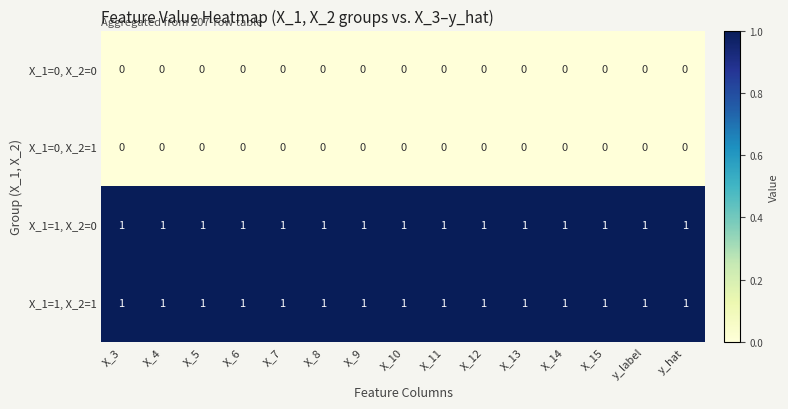

At how many categories does at least one series exceed 0?

15